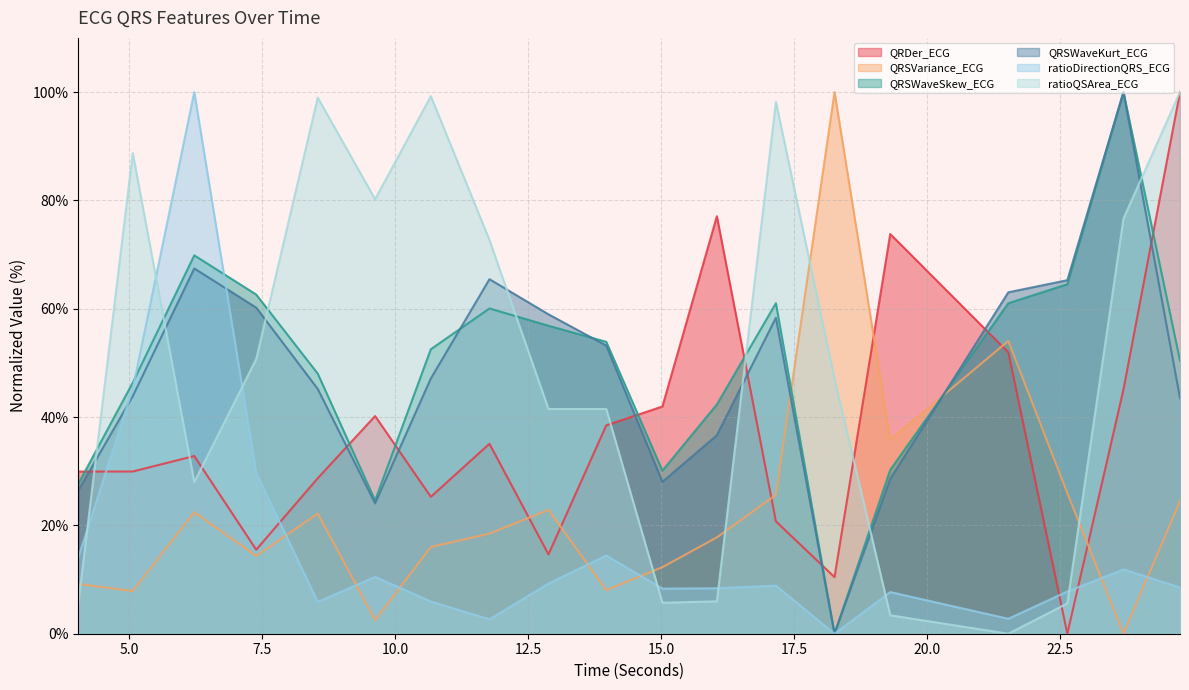

How many times do ratioQSArea_ECG and QRSWaveSkew_ECG cross each other?

7